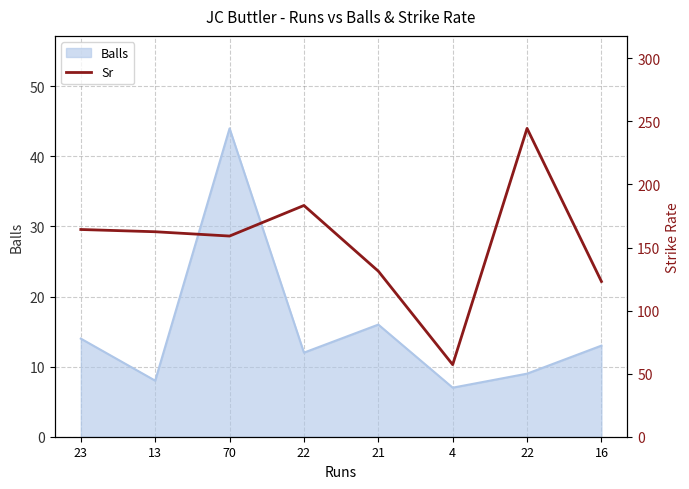

Which label corresponds to the smallest value in the chart?

4